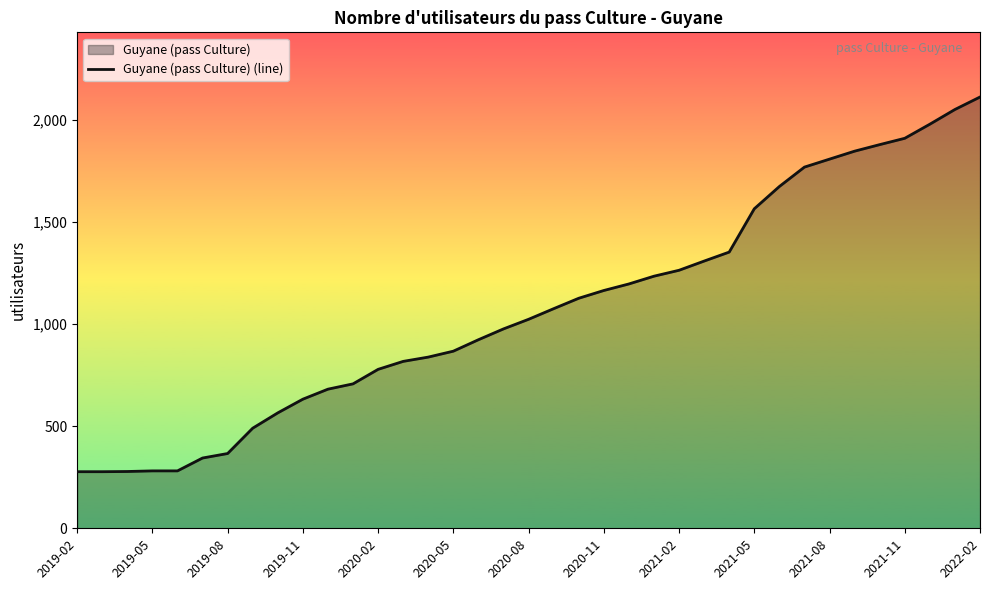

What is the smallest value displayed?

277